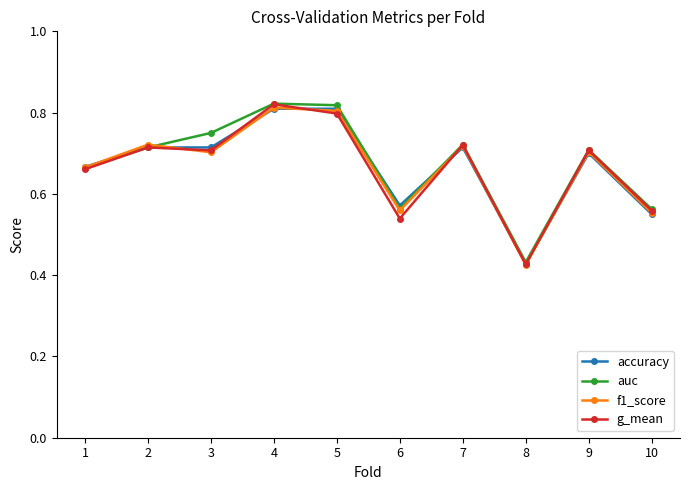

Which category has the lowest value in the accuracy series?

8